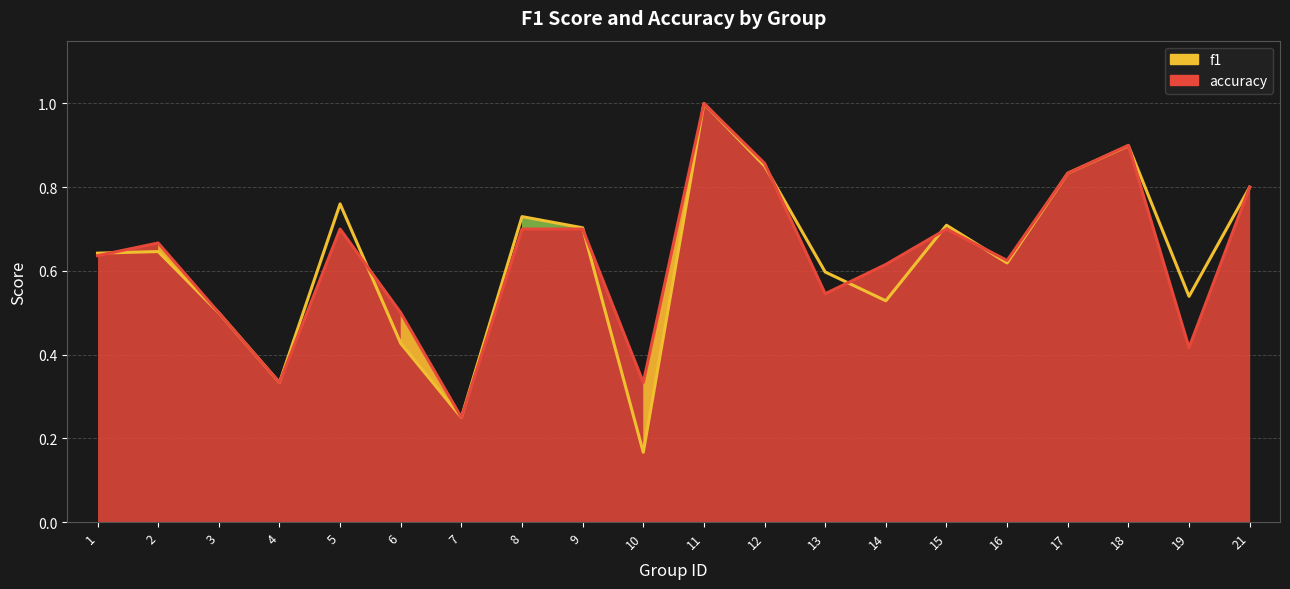

Reading left to right, extract all data points from this chart.

f1: 0.6	0.6	0.5	0.3	0.8	0.4	0.2	0.7	0.7	0.2	1.0	0.9	0.6	0.5	0.7	0.6	0.8	0.9	0.5	0.8
accuracy: 0.6	0.7	0.5	0.3	0.7	0.5	0.2	0.7	0.7	0.3	1.0	0.9	0.5	0.6	0.7	0.6	0.8	0.9	0.4	0.8